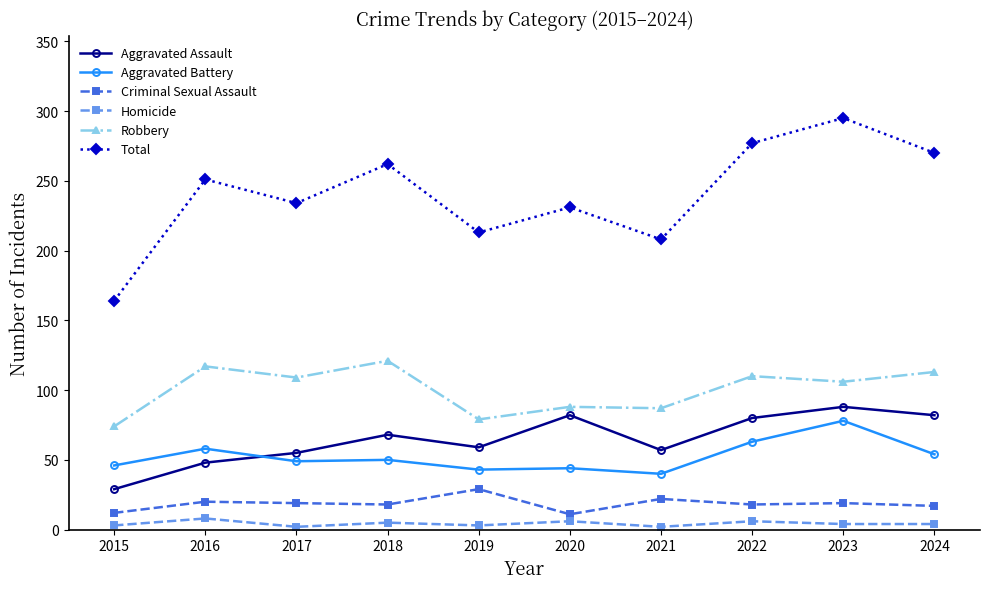

At which label does Aggravated Battery first exceed 50?

2016